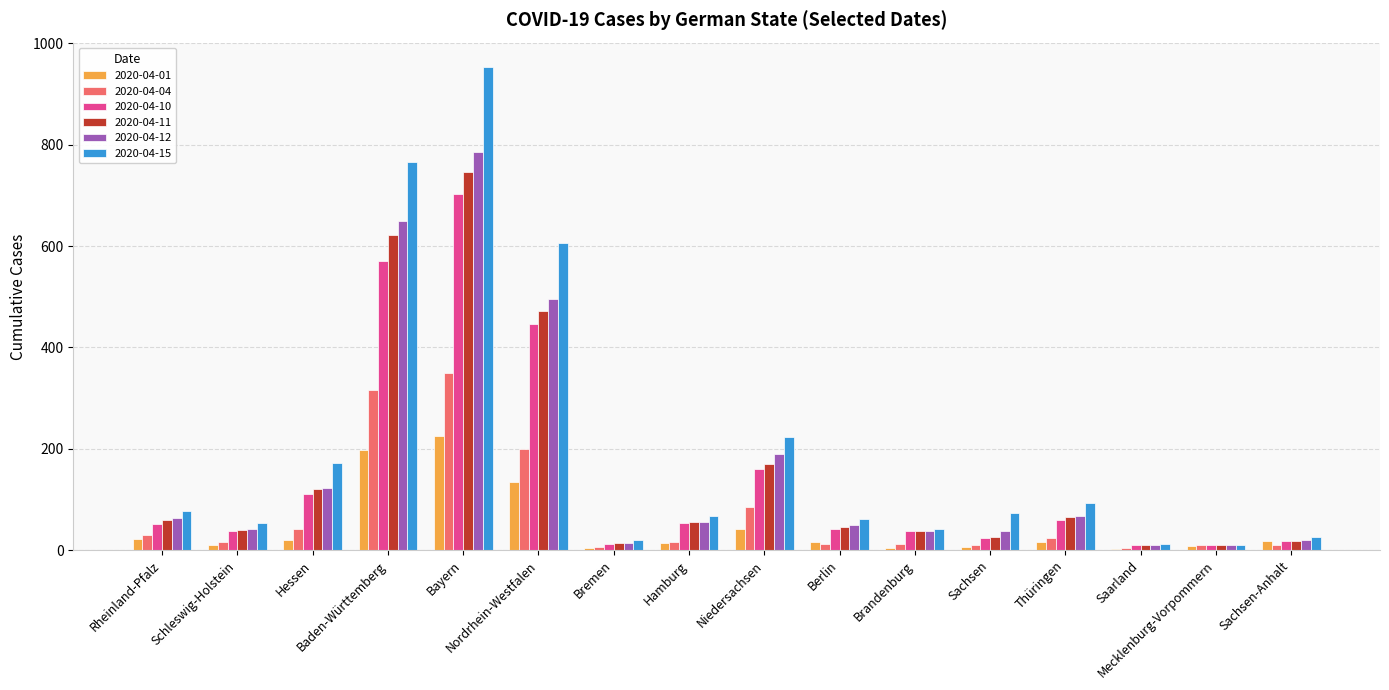

Between Mecklenburg-Vorpommern and Sachsen, which is larger?

Mecklenburg-Vorpommern